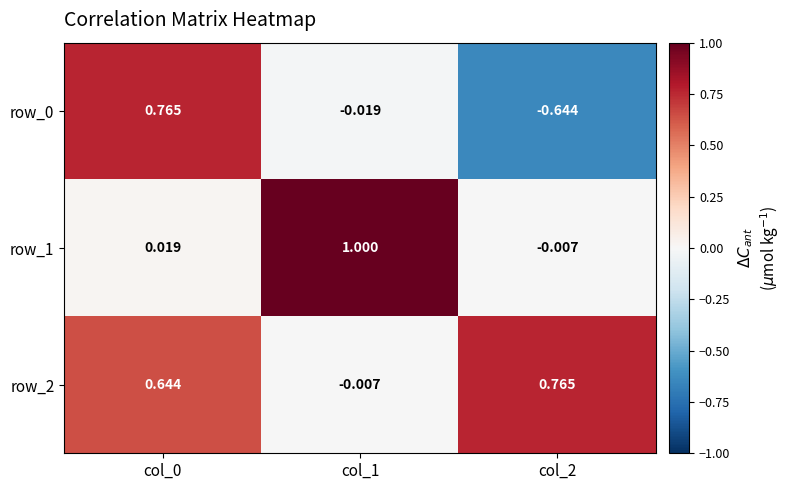

Is the value of row_1 at col_0 greater than the value of row_2 at col_0?

No